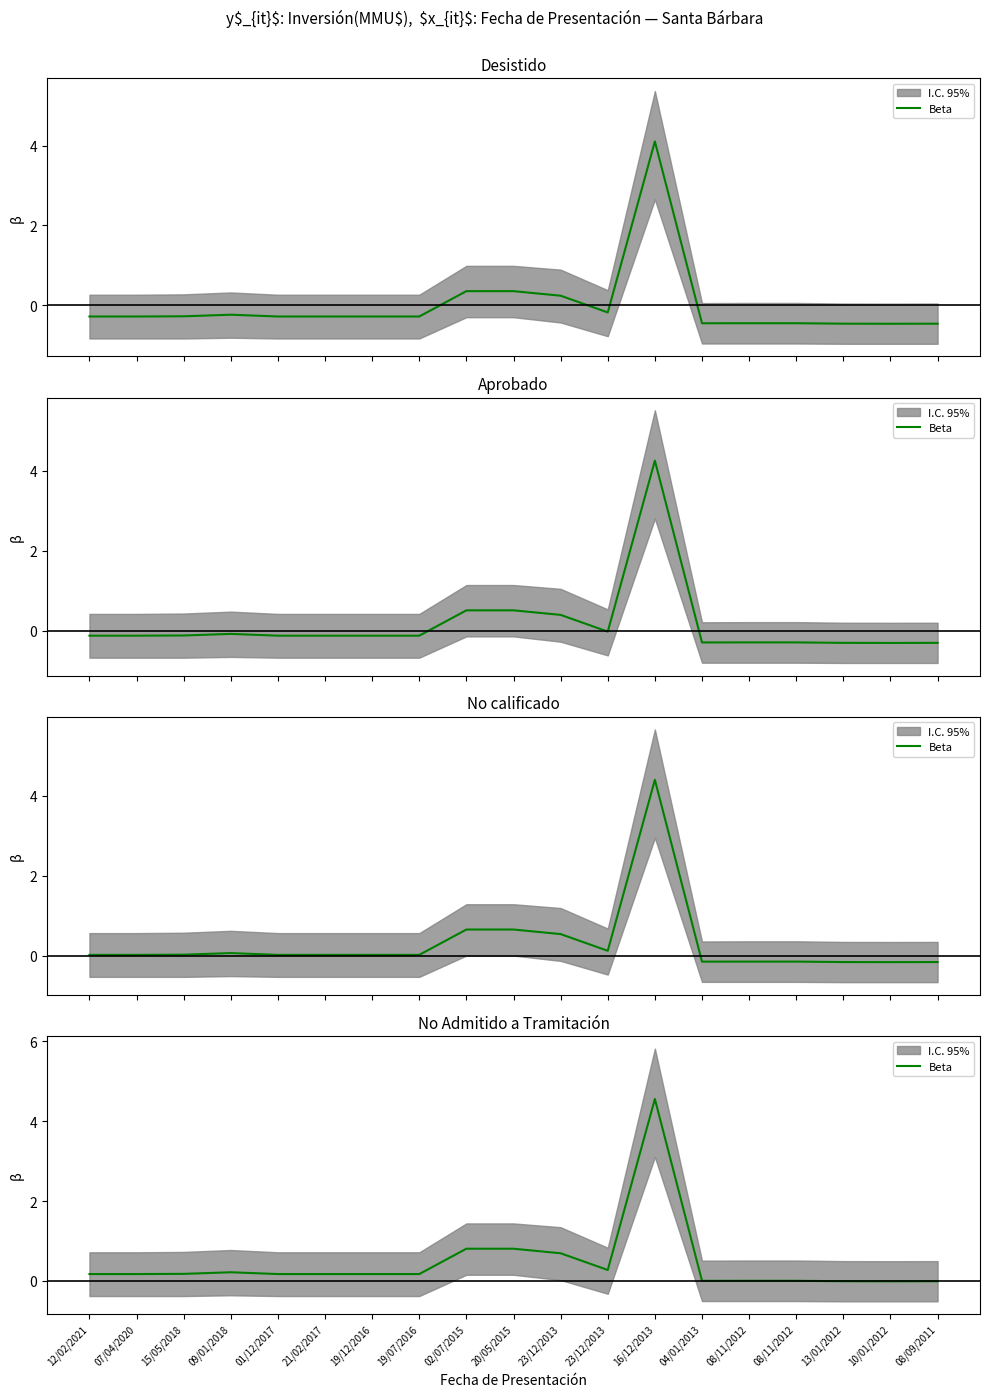

Count the number of categories in the chart.

19